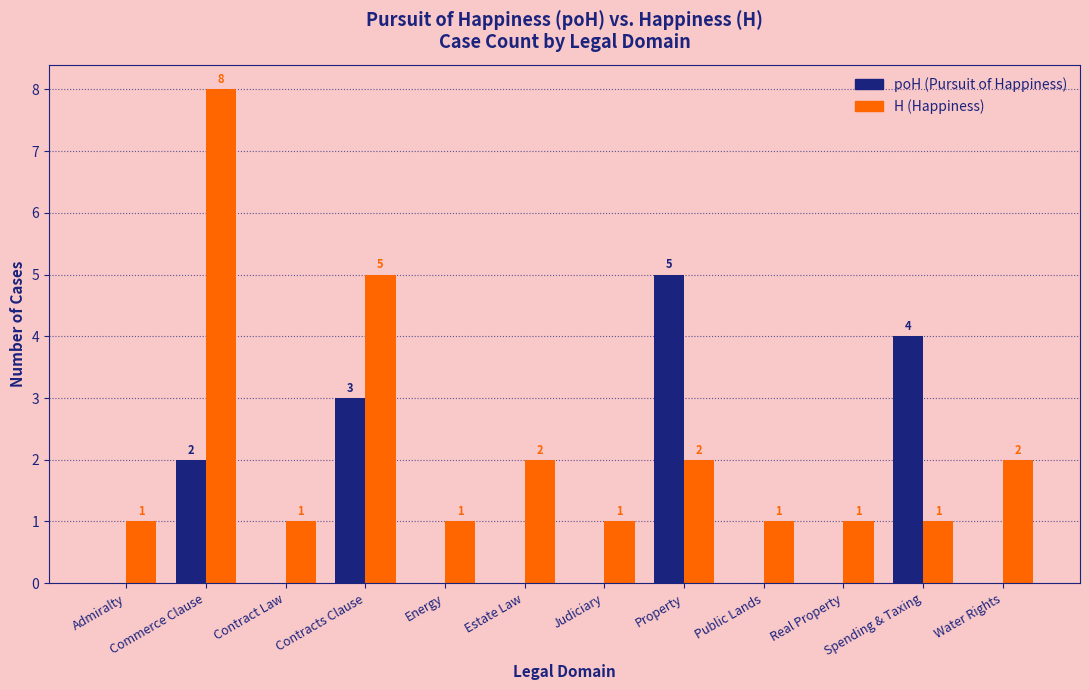

Which category has the highest value across all series?

Commerce Clause